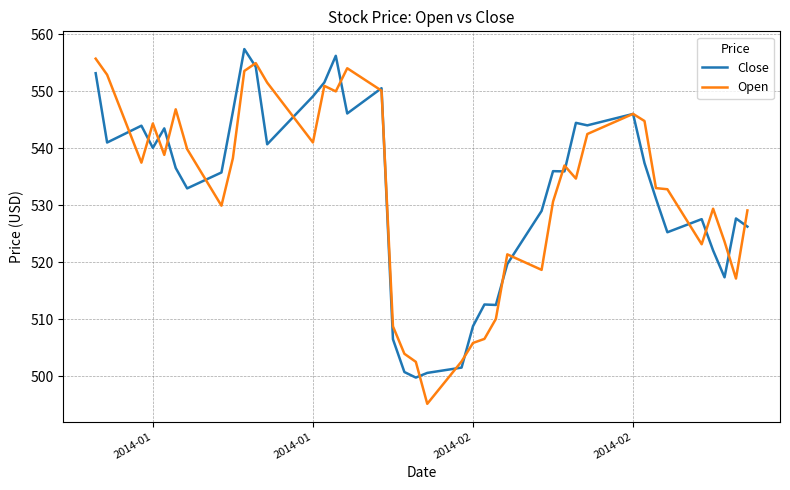

What is the minimum value for Close?

499.8